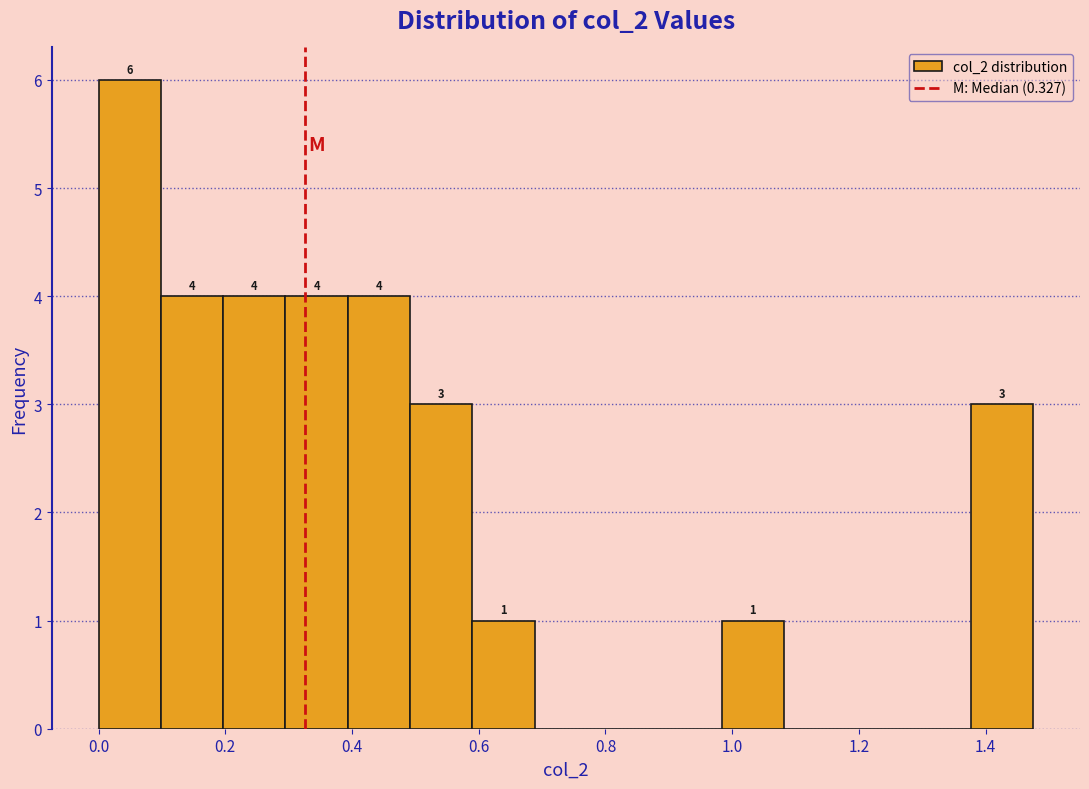

Which range on the x-axis has the tallest bar?

0.00 to 0.10